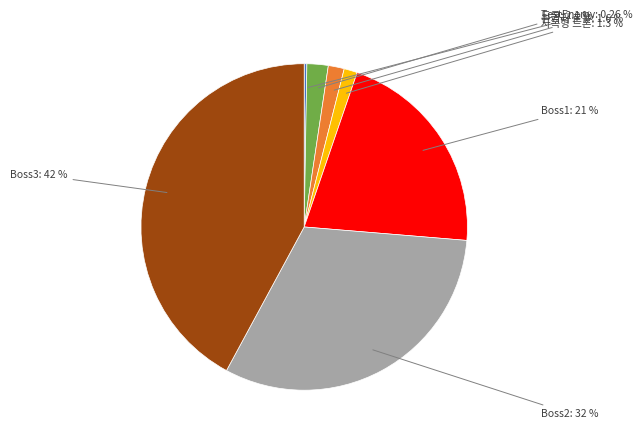

Between Boss1 and Boss3, which is larger?

Boss3